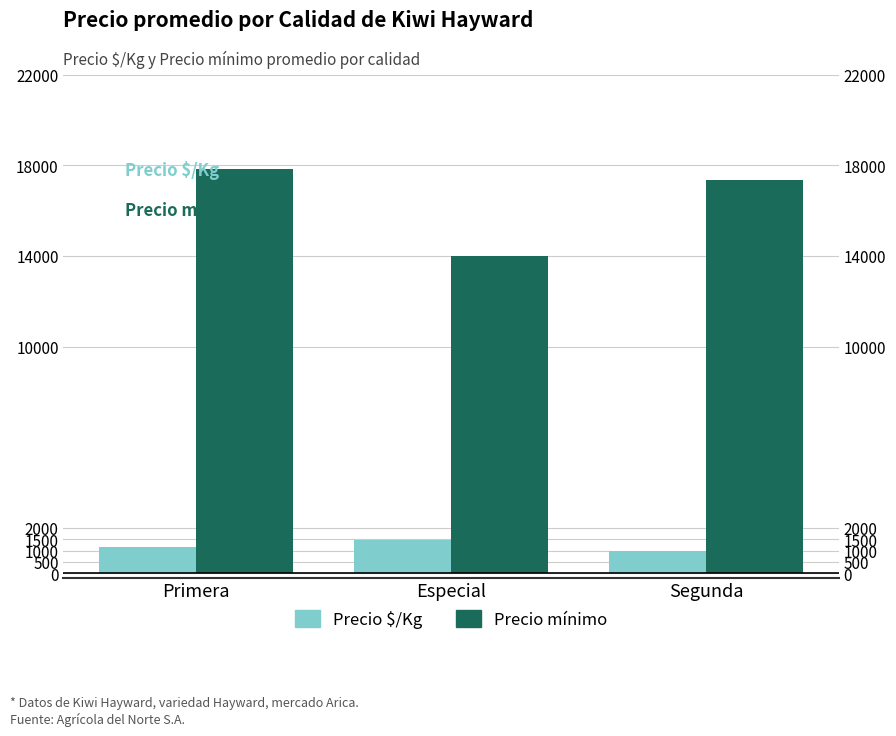

What is the label of the 2nd bar from the right?

Especial